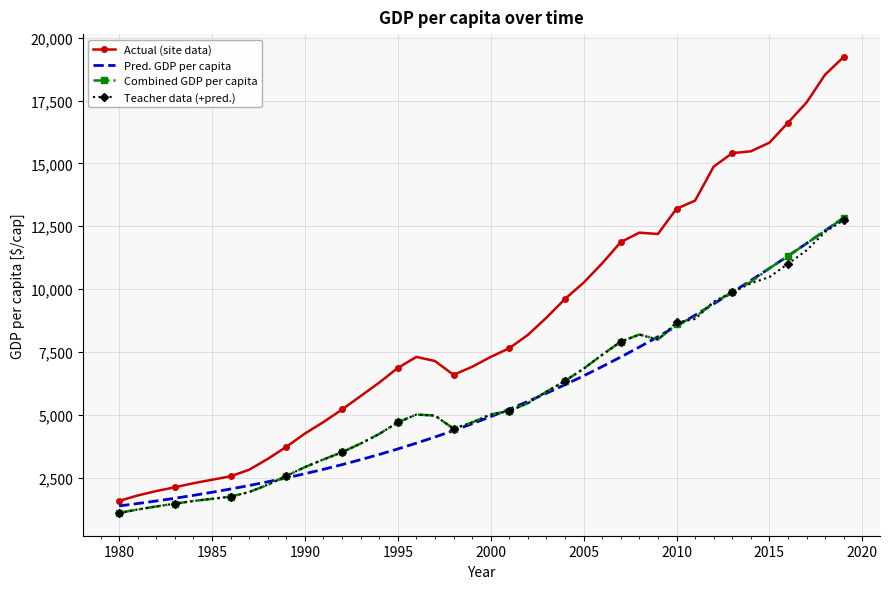

What is the maximum value for Teacher data (+pred.)?

12740.5